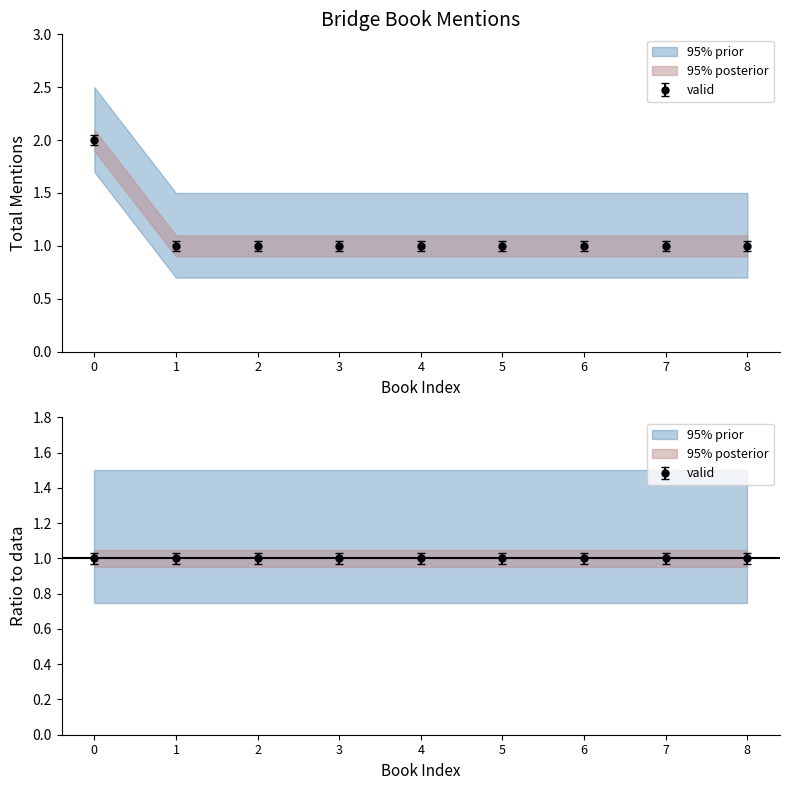

At how many categories does at least one series exceed 1?

1